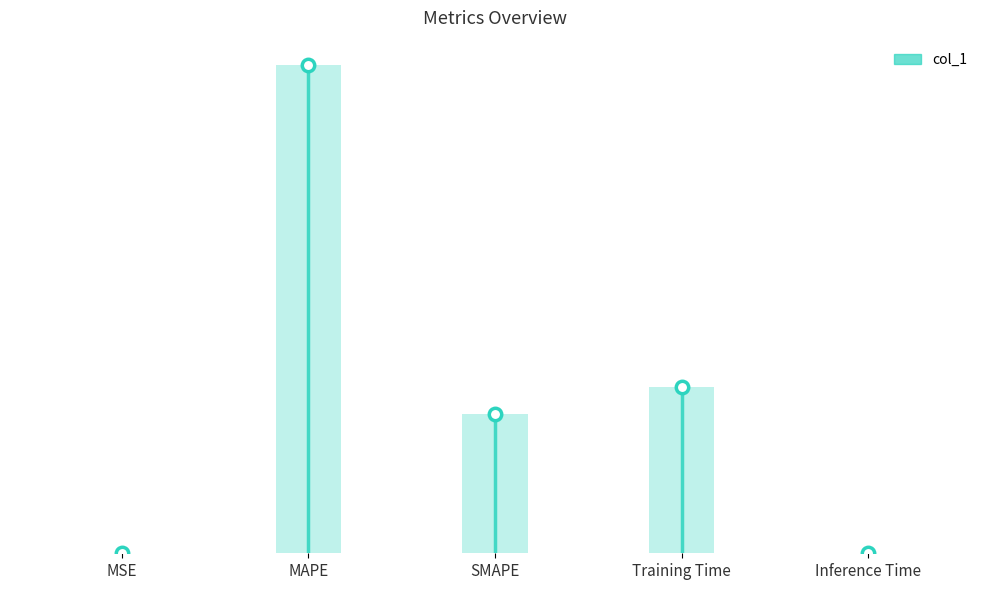

What is the change in value from SMAPE to Training Time?

+0.3